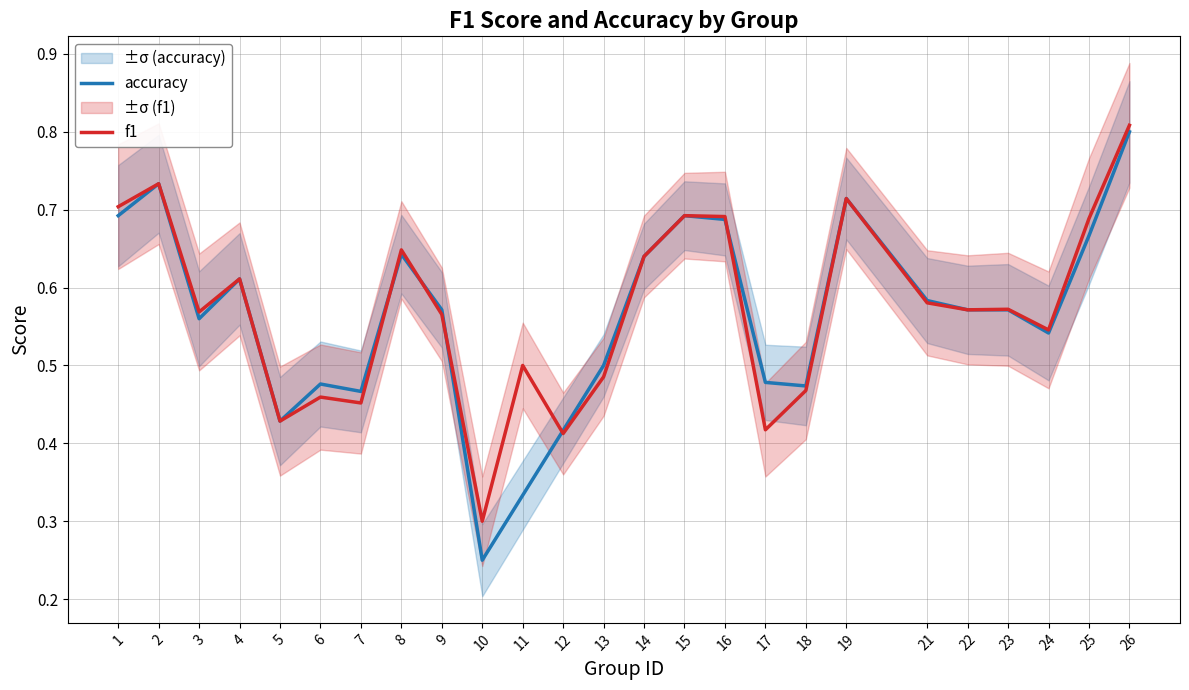

Count the number of data series in this chart.

2